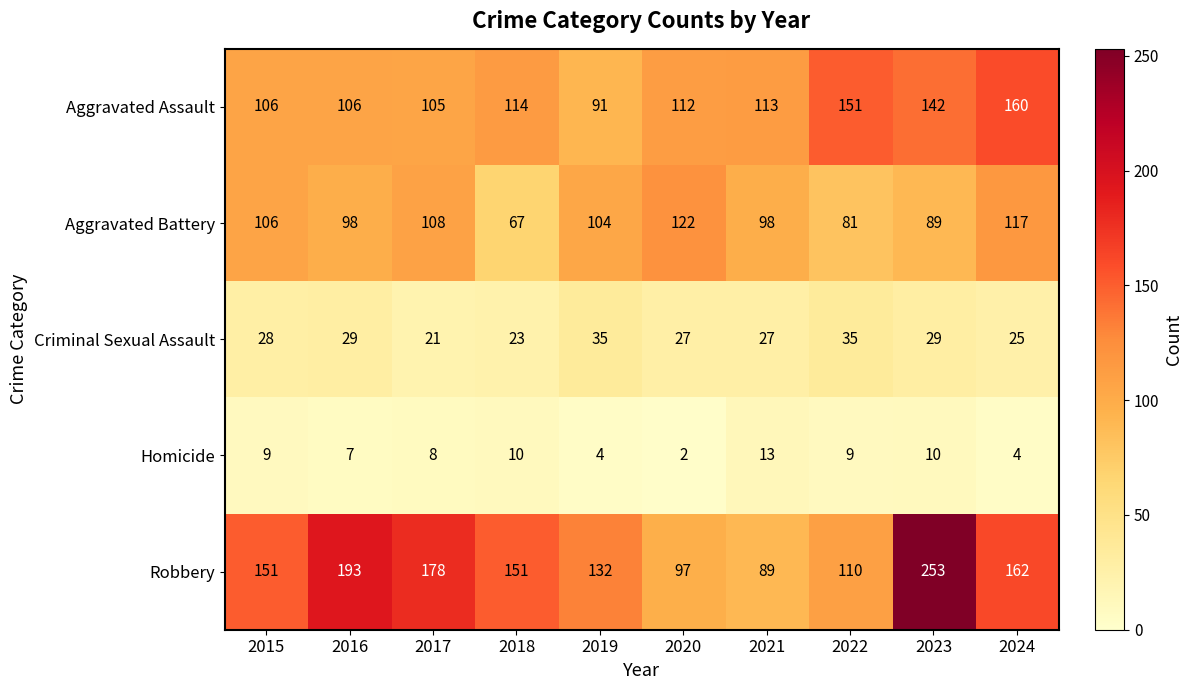

Rank the series at 2024 from highest to lowest value.

Robbery, Aggravated Assault, Aggravated Battery, Criminal Sexual Assault, Homicide